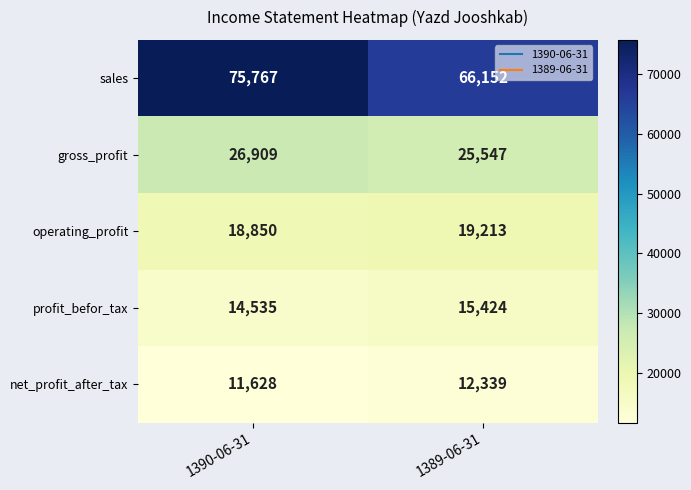

Is it true that gross_profit equals 44277 at 1390-06-31?

False